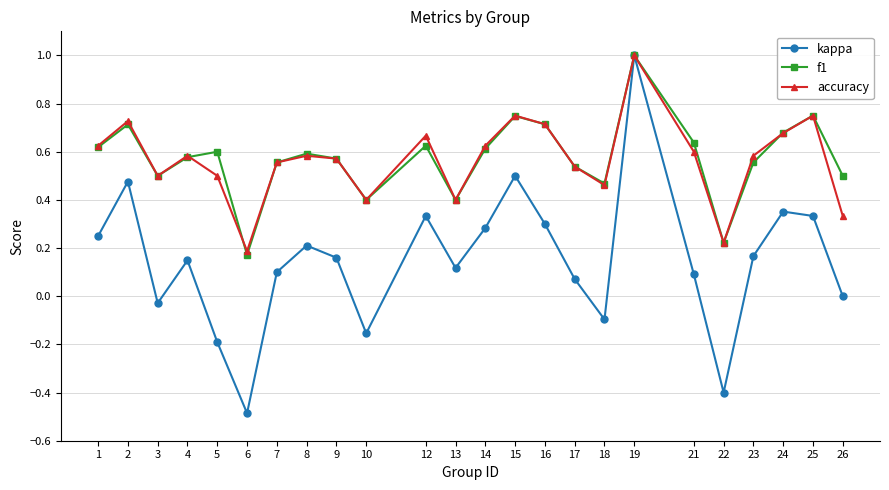

Between 7 and 22, which series saw the biggest shift?

kappa